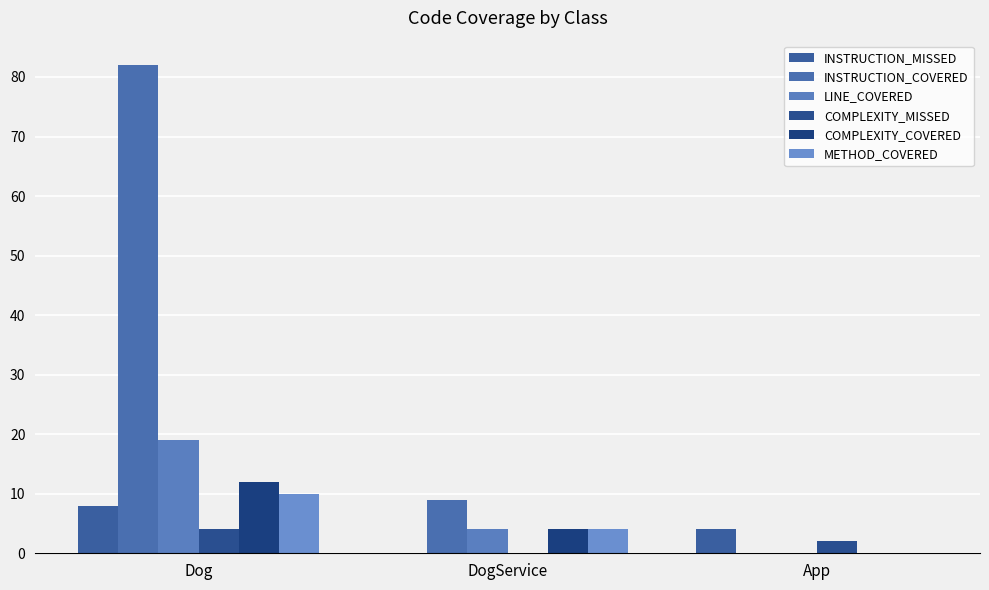

What is the label of the 2nd bar from the right?

DogService